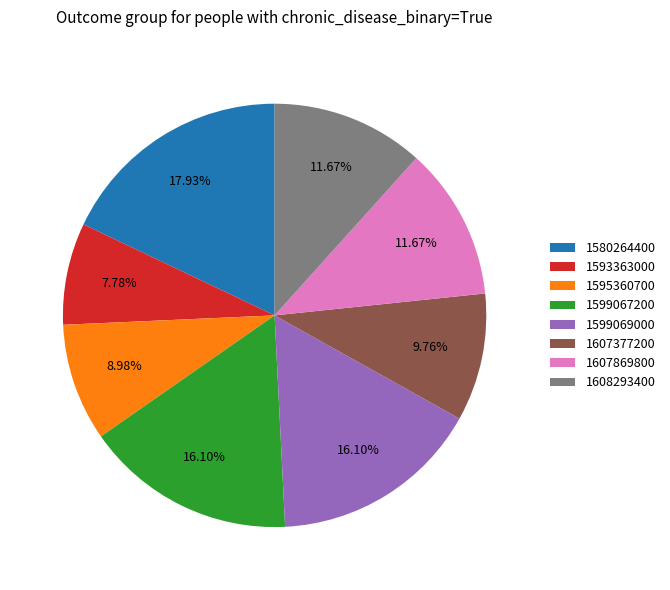

Between 1607377200 and 1580264400, which is larger?

1580264400